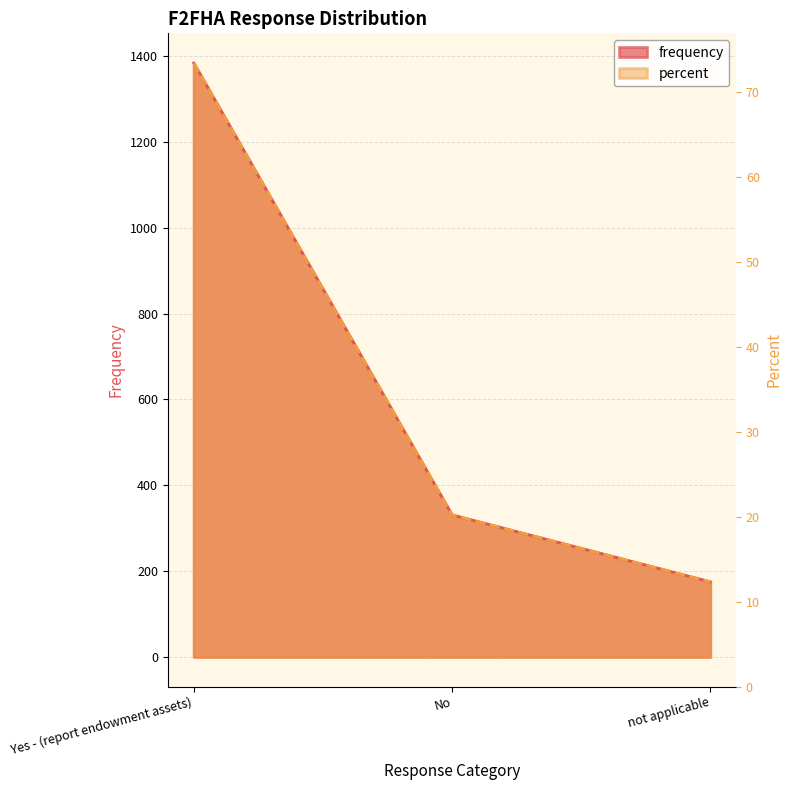

Which has a higher value, No or not applicable?

No